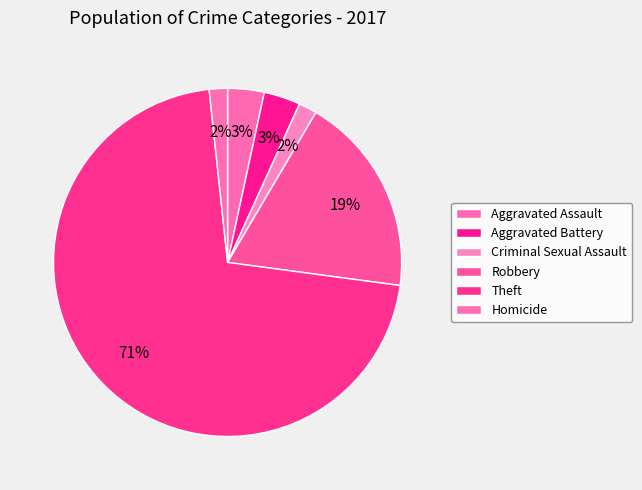

To the nearest percent, what is the combined percentage of Homicide and Aggravated Assault?

5%